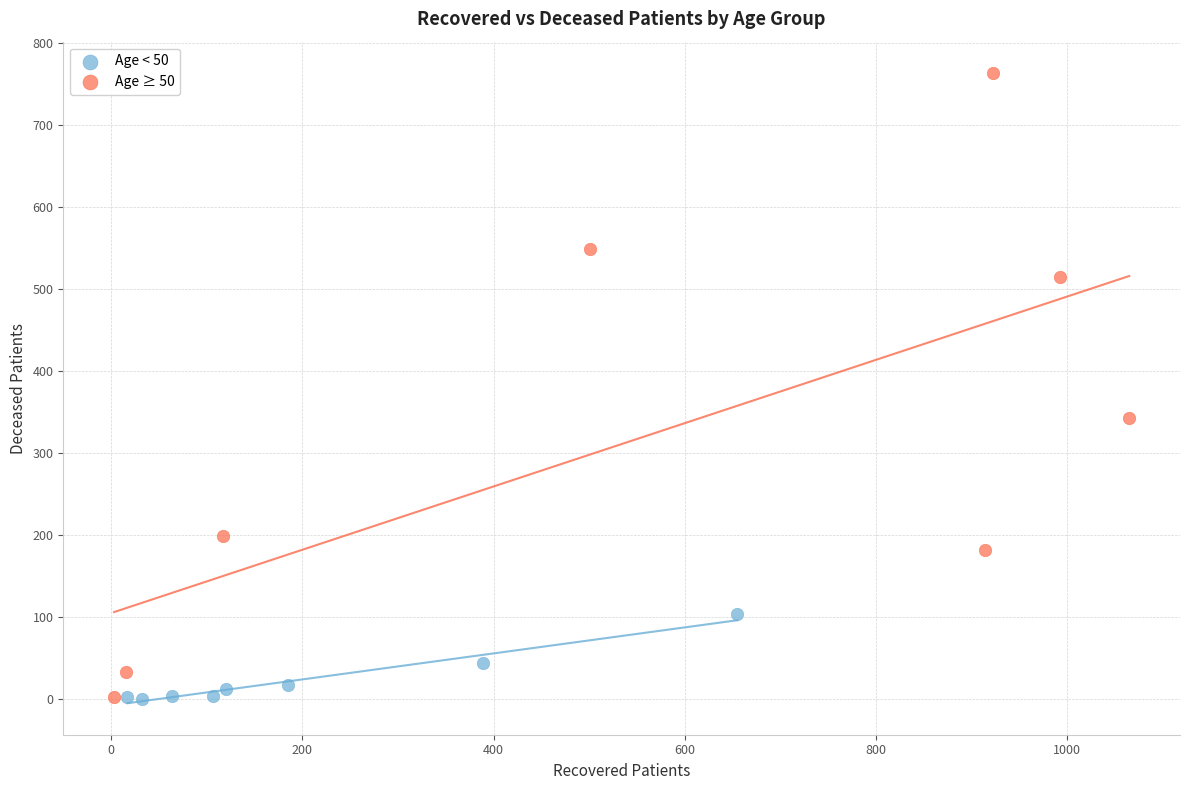

Which series has the widest spread of Y values?

Age ≥ 50